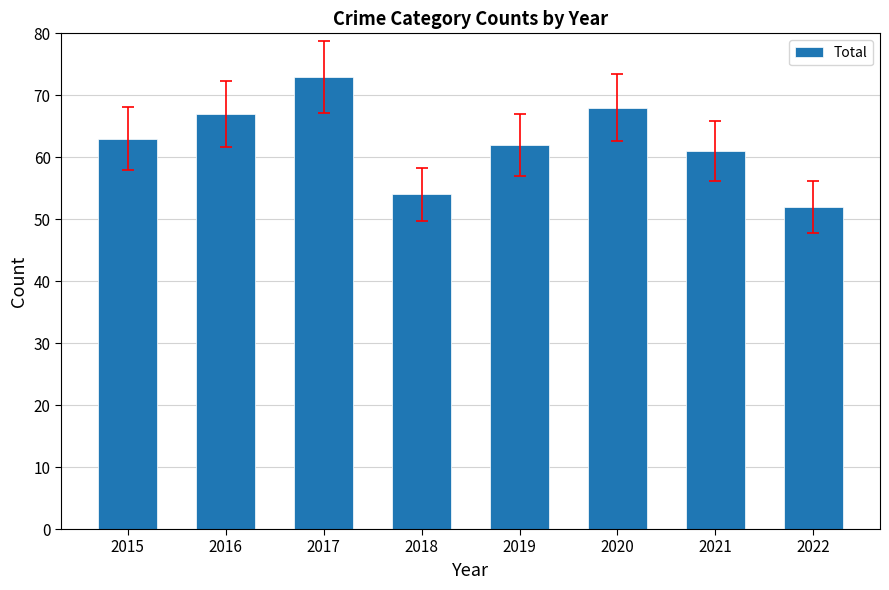

Reading left to right, extract all data points from this chart.

2015=63	2016=67	2017=73	2018=54	2019=62	2020=68	2021=61	2022=52